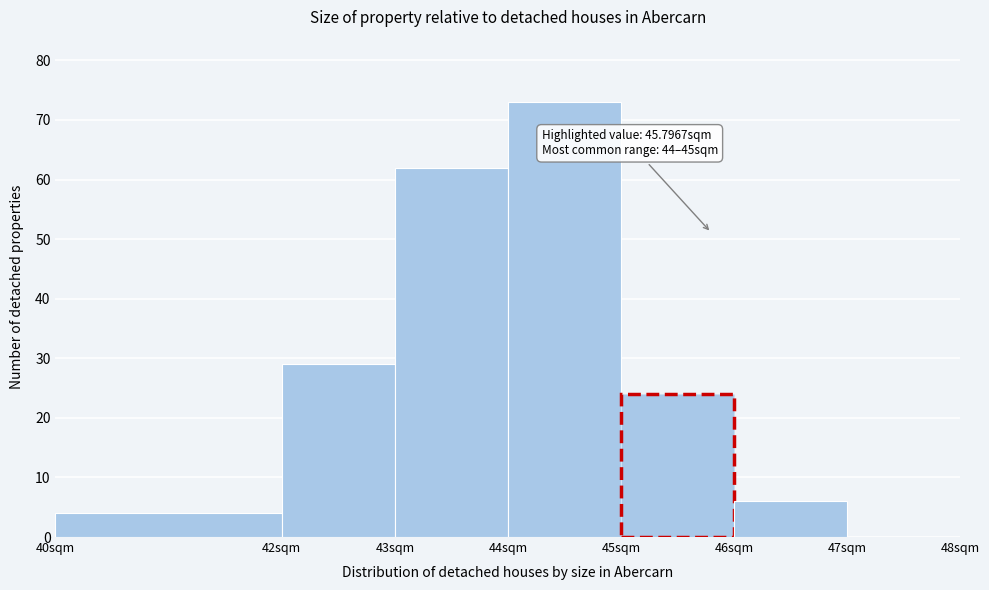

Which range on the x-axis has the tallest bar?

44 to 45